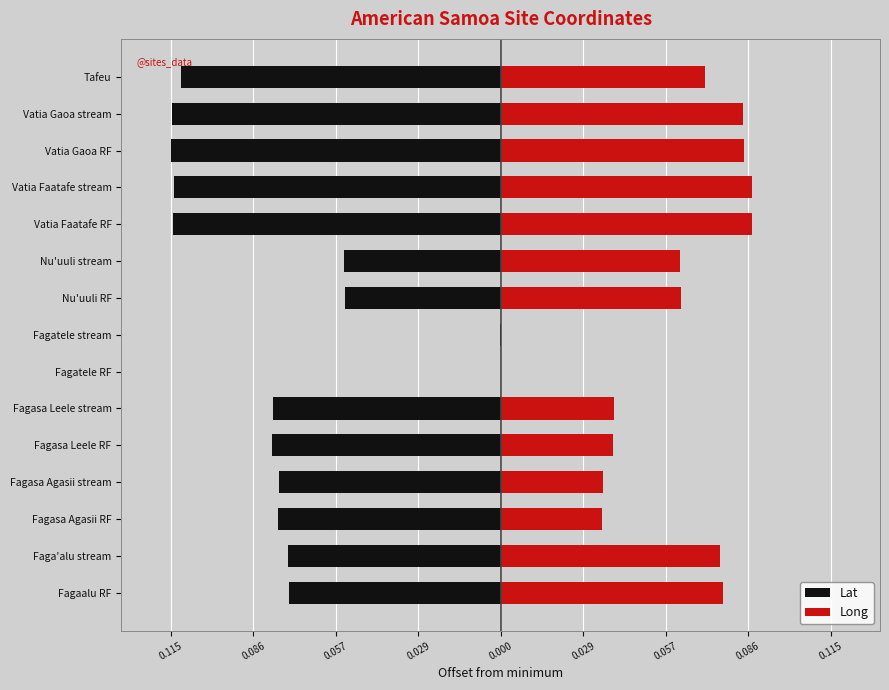

Rank the series by their average value, from lowest to highest.

Lat, Long